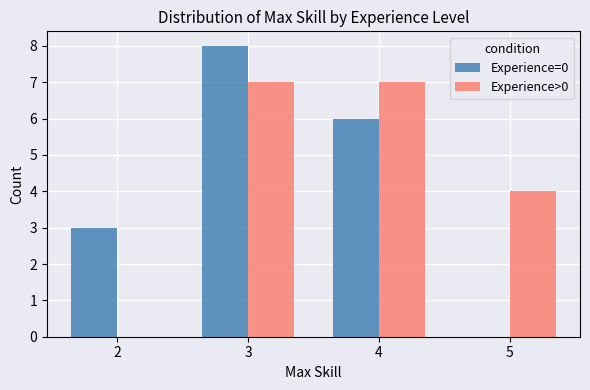

Which series has the largest range (max minus min)?

Experience=0